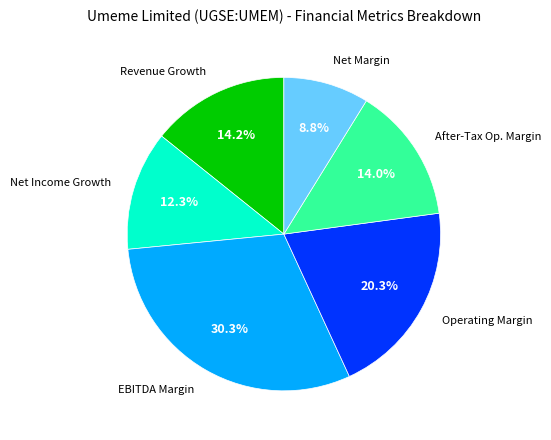

What percentage is NOT represented by Operating Margin?

79.7%